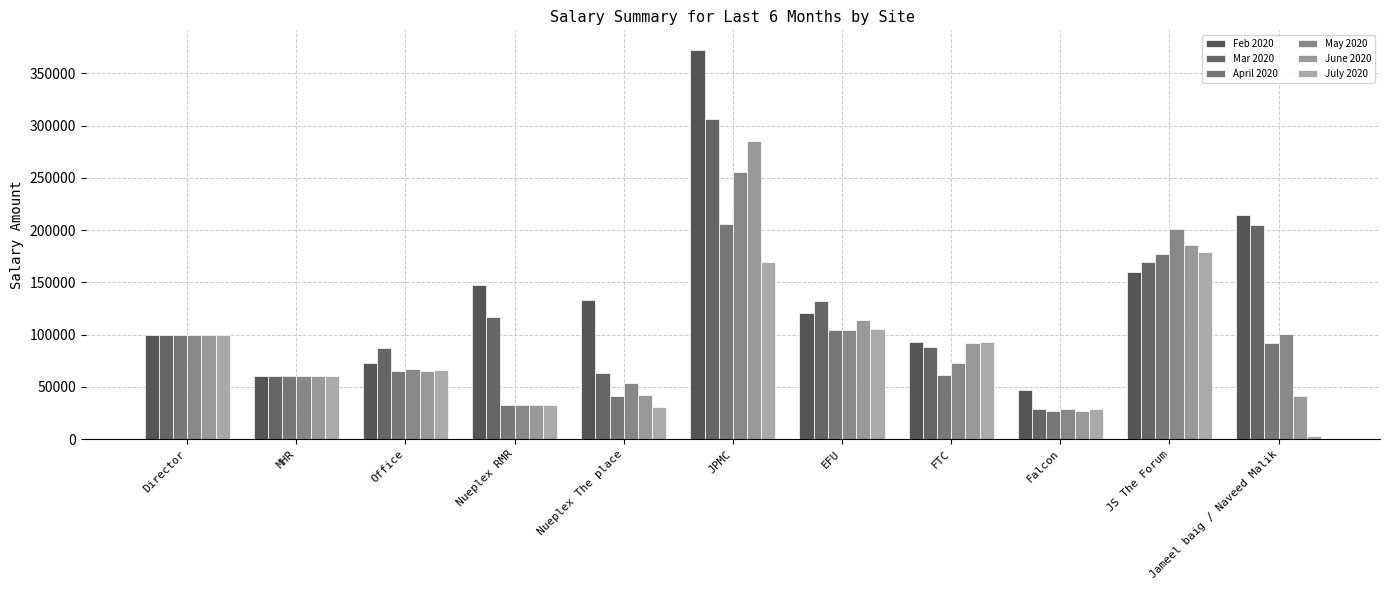

Does the chart contain any negative values?

No